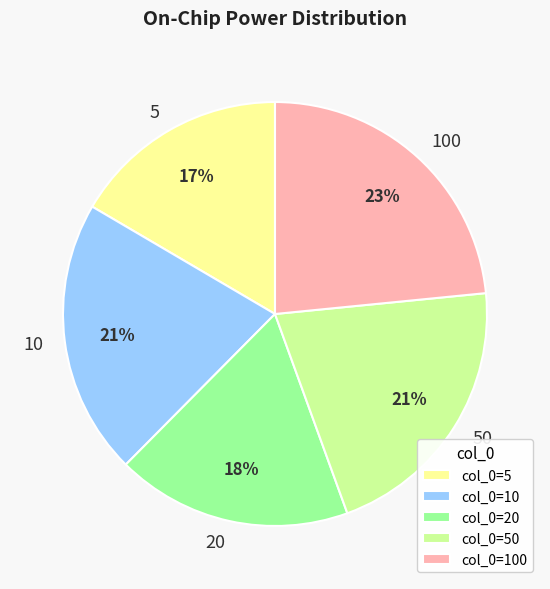

To the nearest percent, what is the combined percentage of 5 and 20?

35%